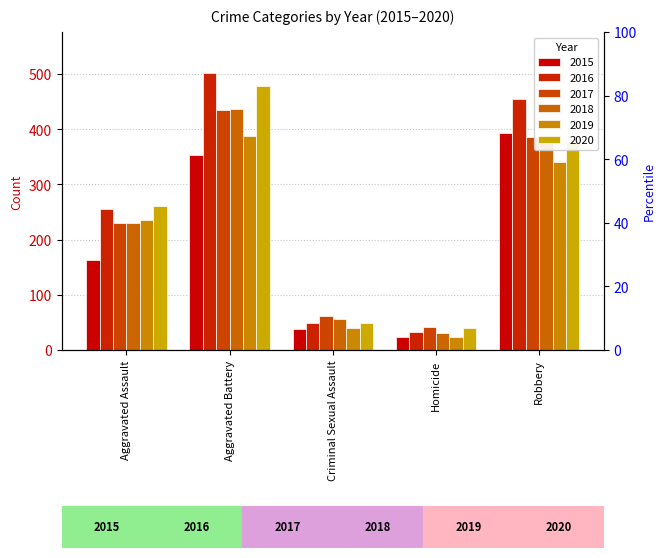

Reading left to right, transcribe all the data shown in this chart.

2015: 163	354	38	23	393
2016: 255	501	49	33	455
2017: 230	434	62	42	386
2018: 231	436	56	31	375
2019: 235	388	40	24	340
2020: 261	478	49	39	378